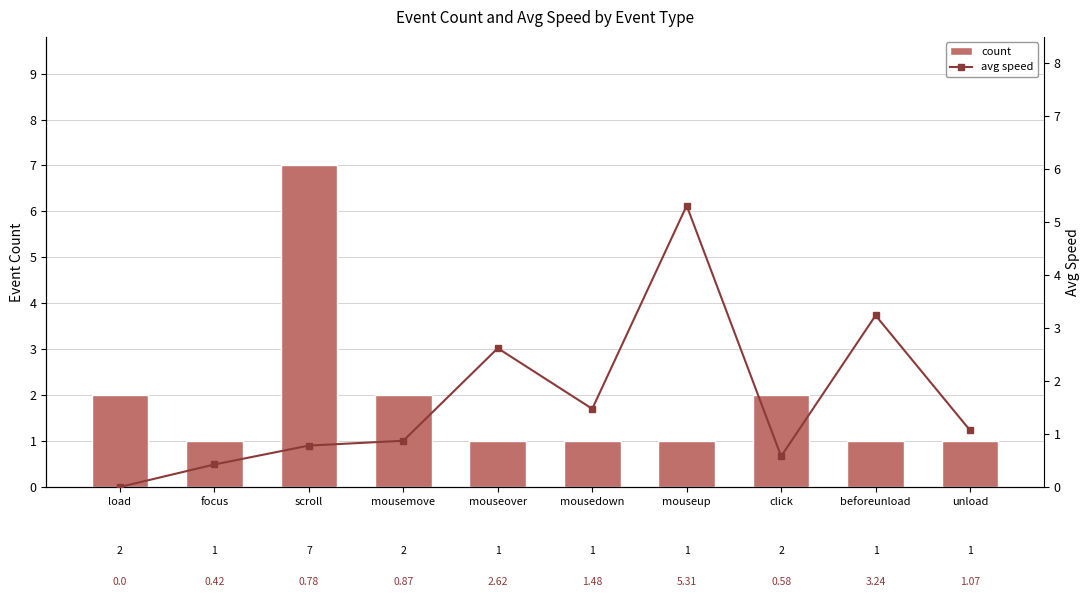

What is the value of the count bar at the 3rd from the left?

7.0